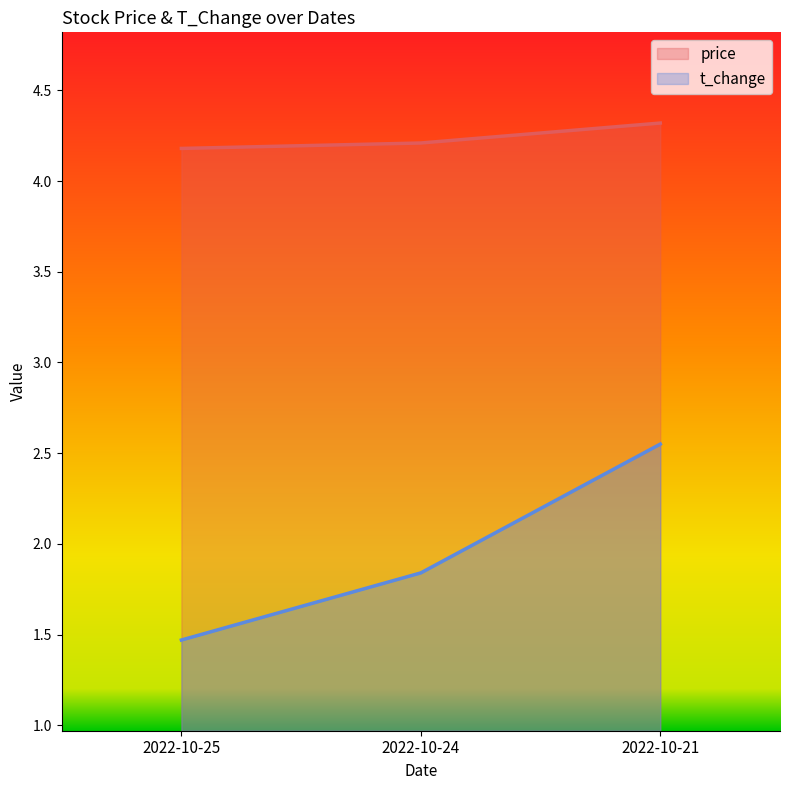

How many categories are shown in the chart?

3